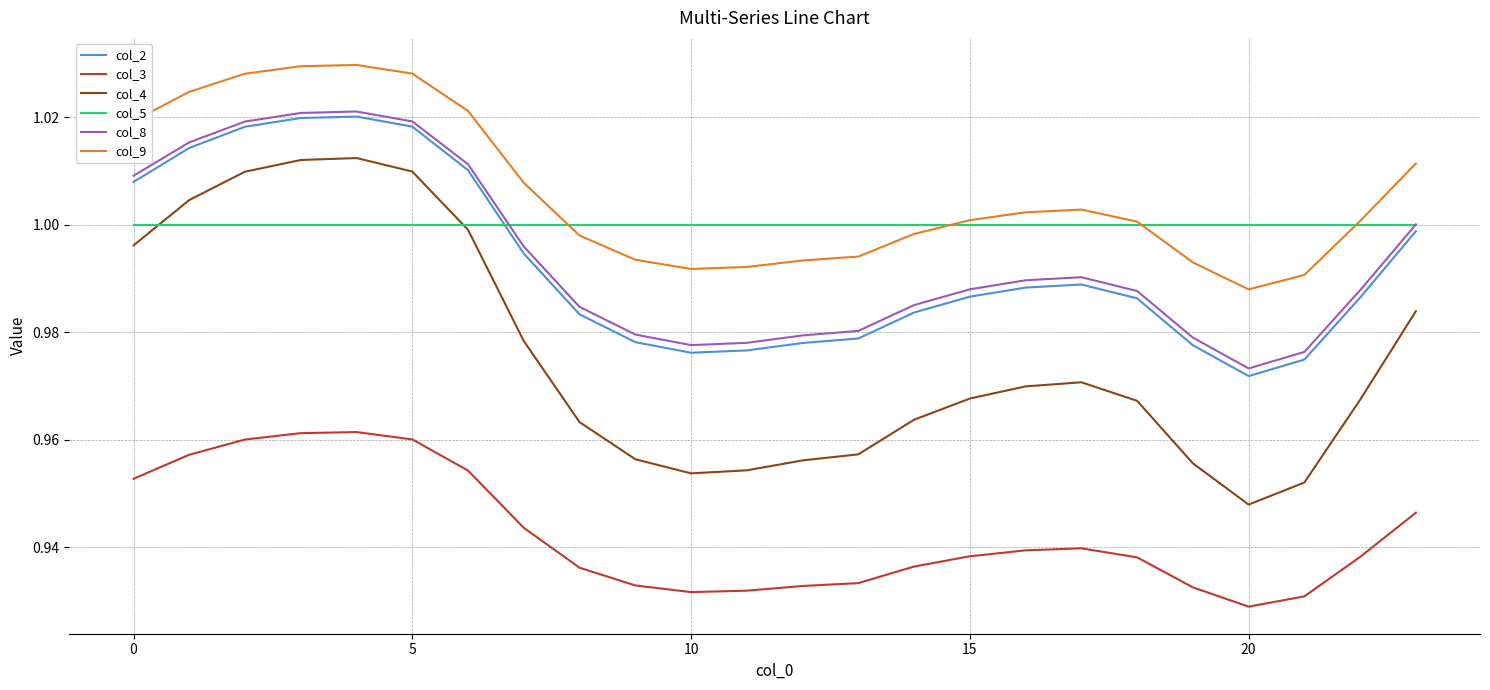

What is the sum of all col_9 values?

24.1